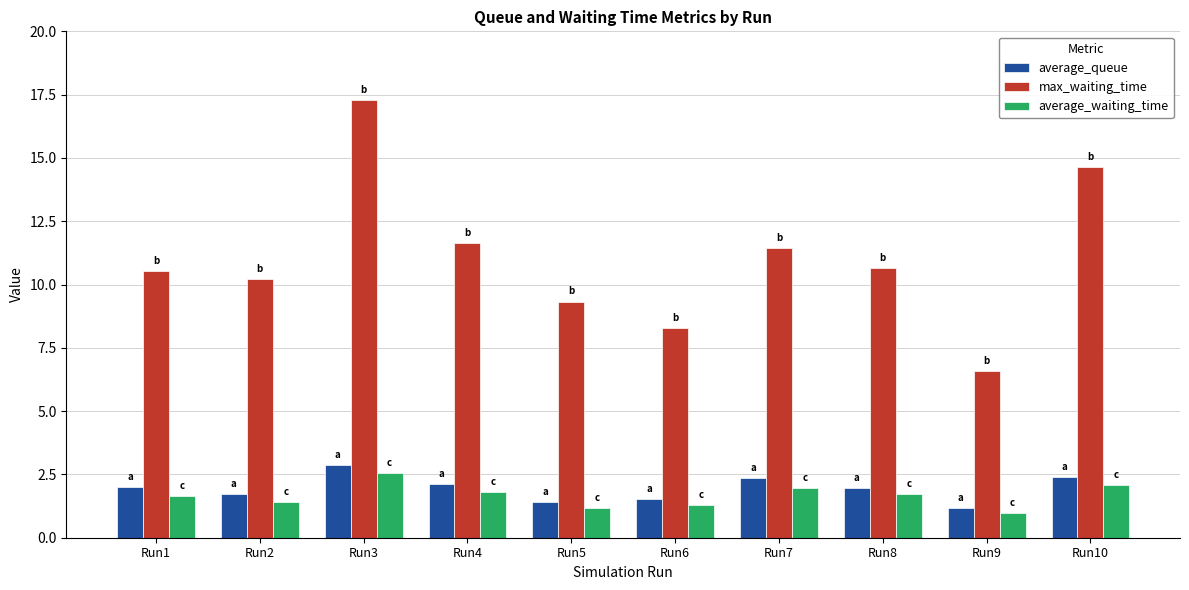

What value does the max_waiting_time series have at Run4?

11.6